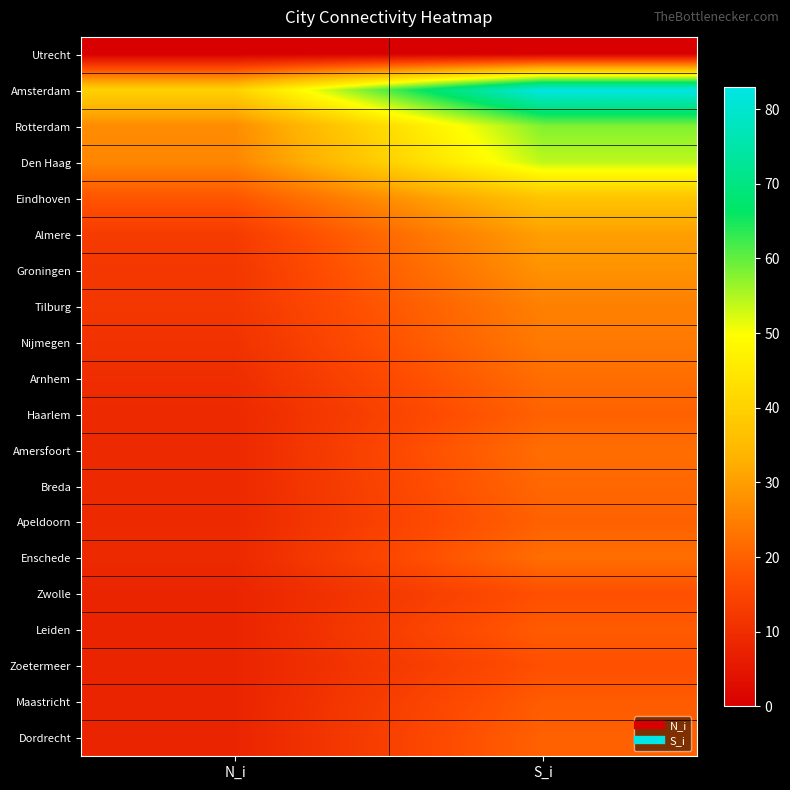

What is the spread (max minus min) of values at S_i?

83